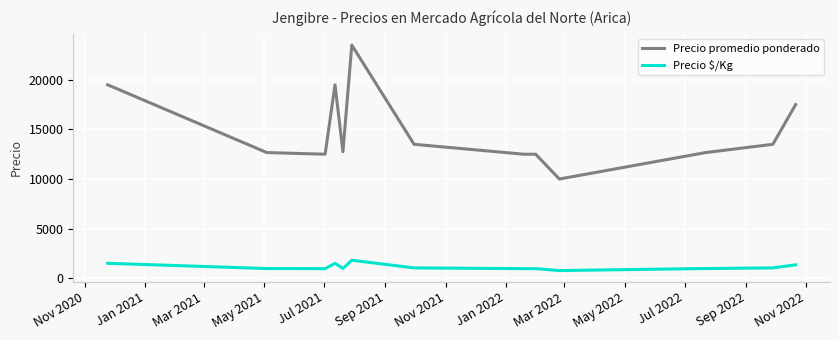

What is the difference between the maximum and minimum values in the Precio promedio ponderado series?

13500